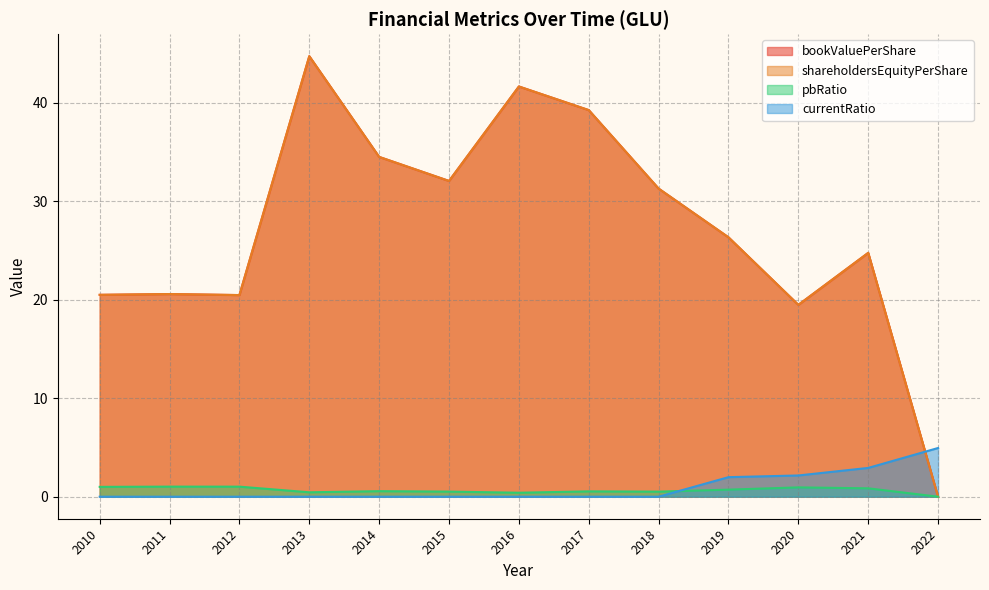

In pbRatio, how many points are higher than both neighbors (excluding endpoints)?

4